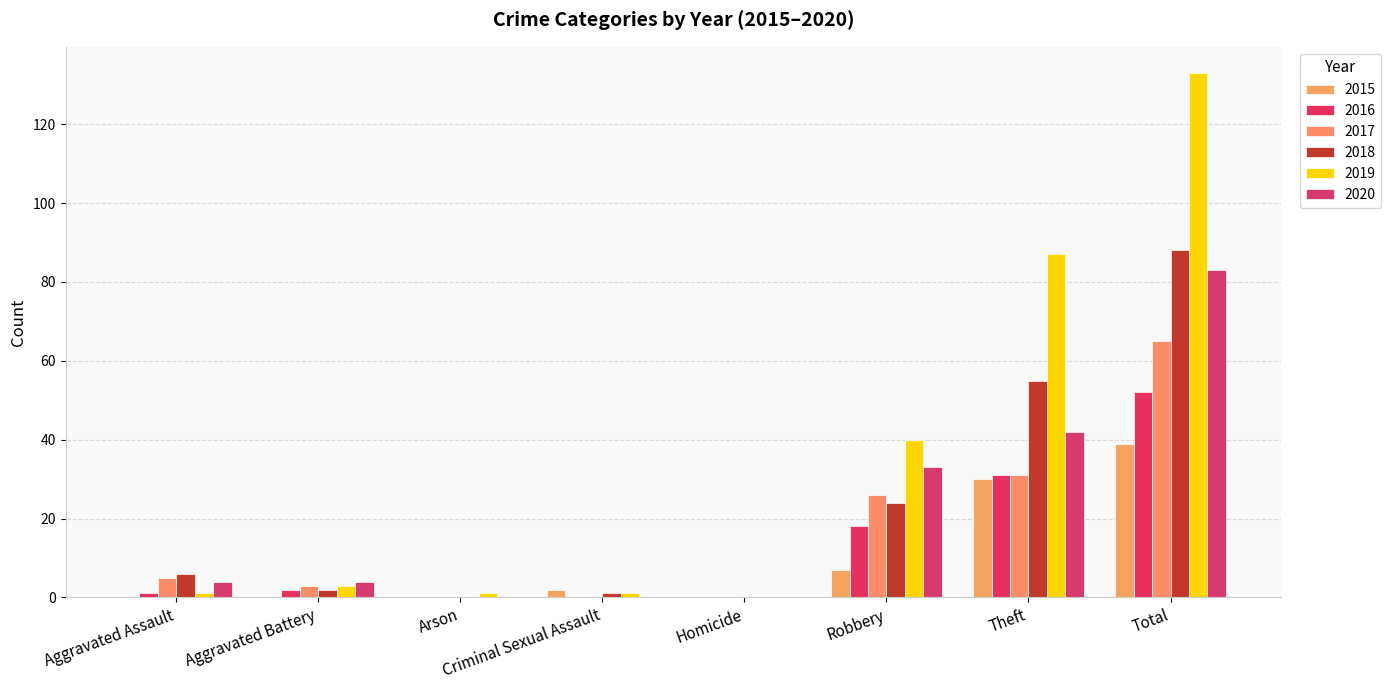

How many groups of bars are there?

8